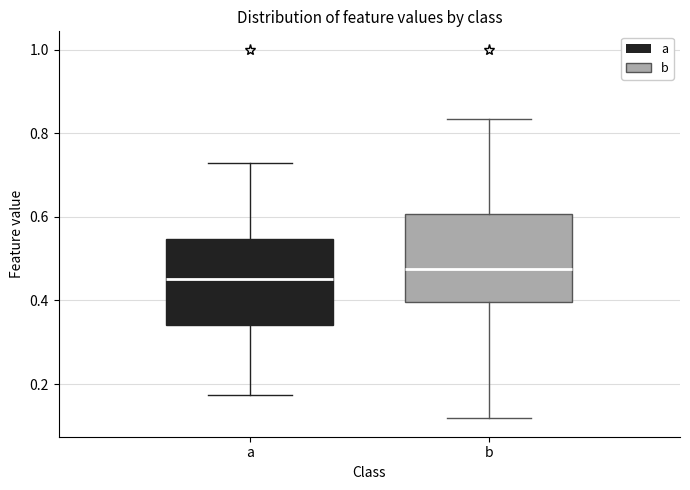

Where is the lower edge of the box for b on the y-axis? The values are not printed on the chart, so give them approximately, as read against the axis.

0.40